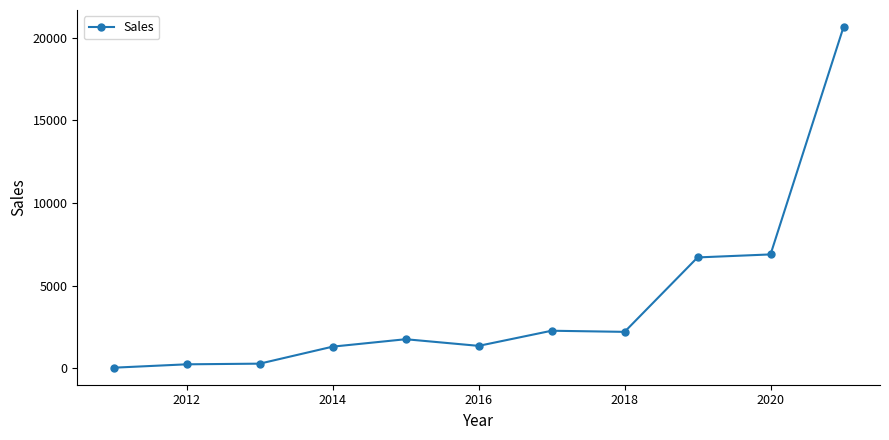

What is the maximum value shown in the chart?

20653